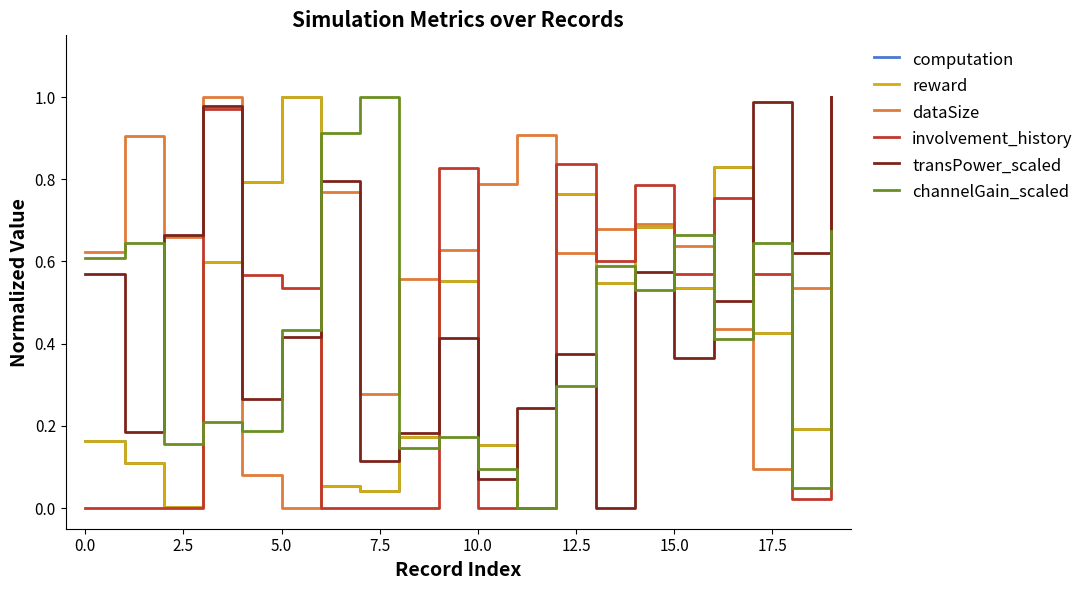

What is the sum of all reward values?

8.1